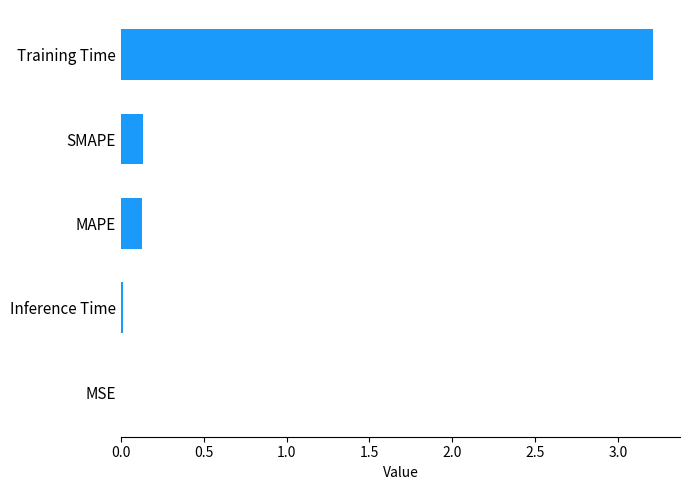

What is the sum of all values?

3.5